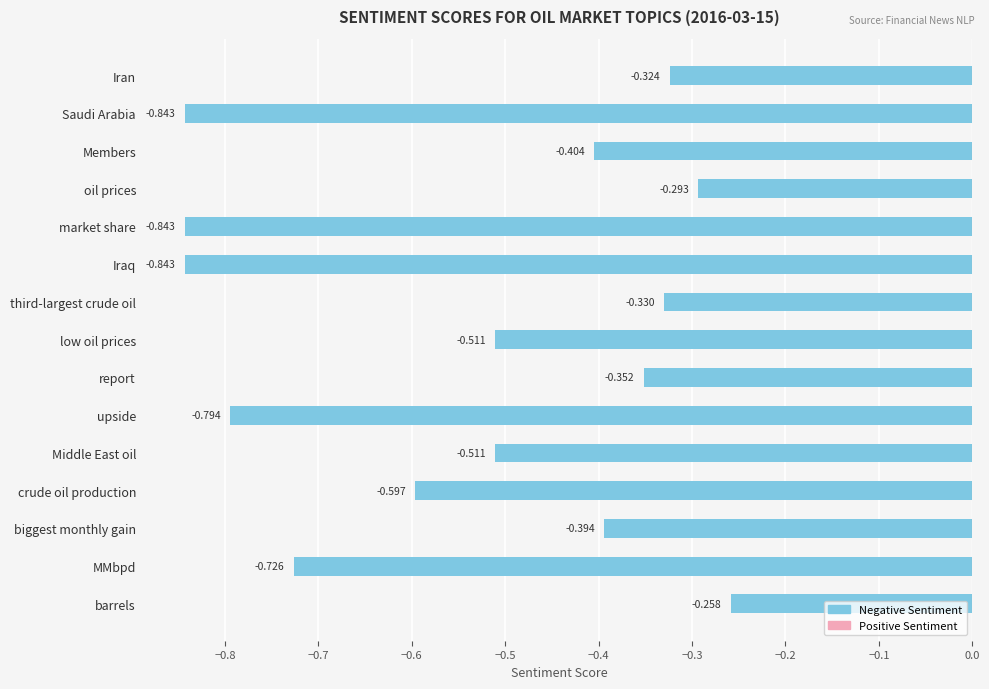

What is the label of the 8th bar from the top?

low oil prices